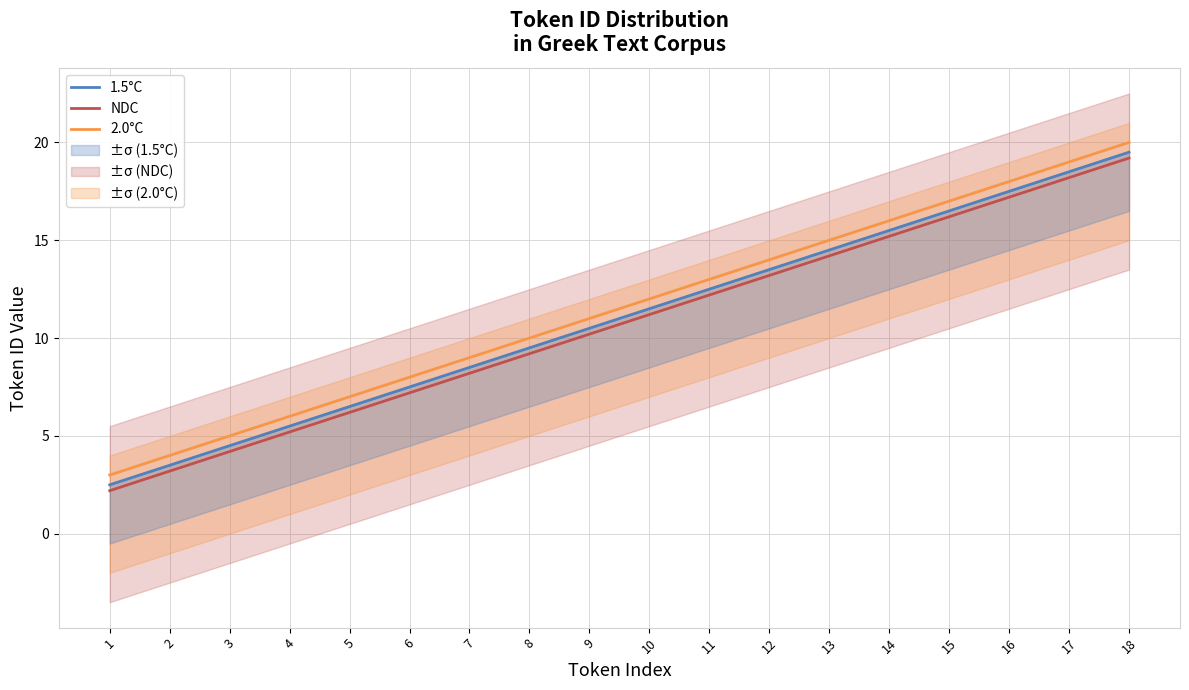

Between 17 and 1, which is larger?

17